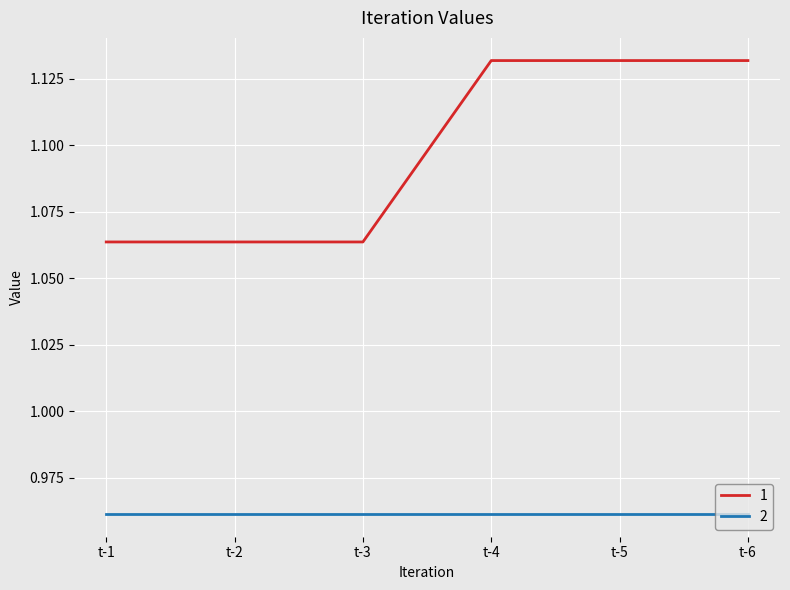

True or false: 1 and 2 intersect in this chart.

False